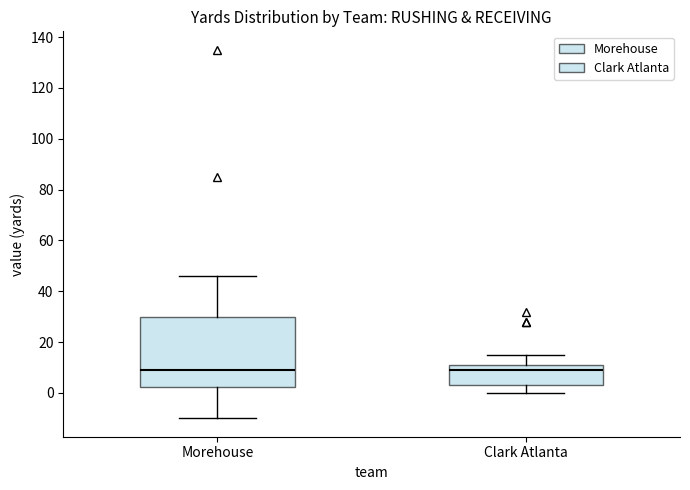

Where is the upper edge of the box for Morehouse on the y-axis? The values are not printed on the chart, so give them approximately, as read against the axis.

30